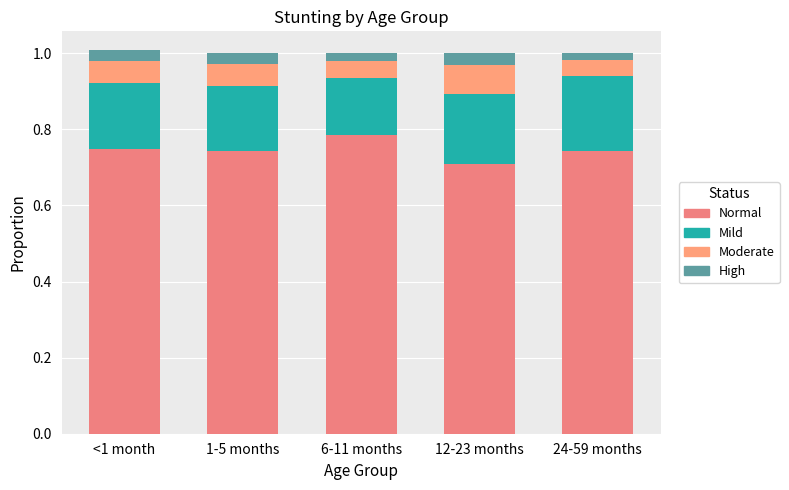

What is the label of the 5th bar from the right?

<1 month